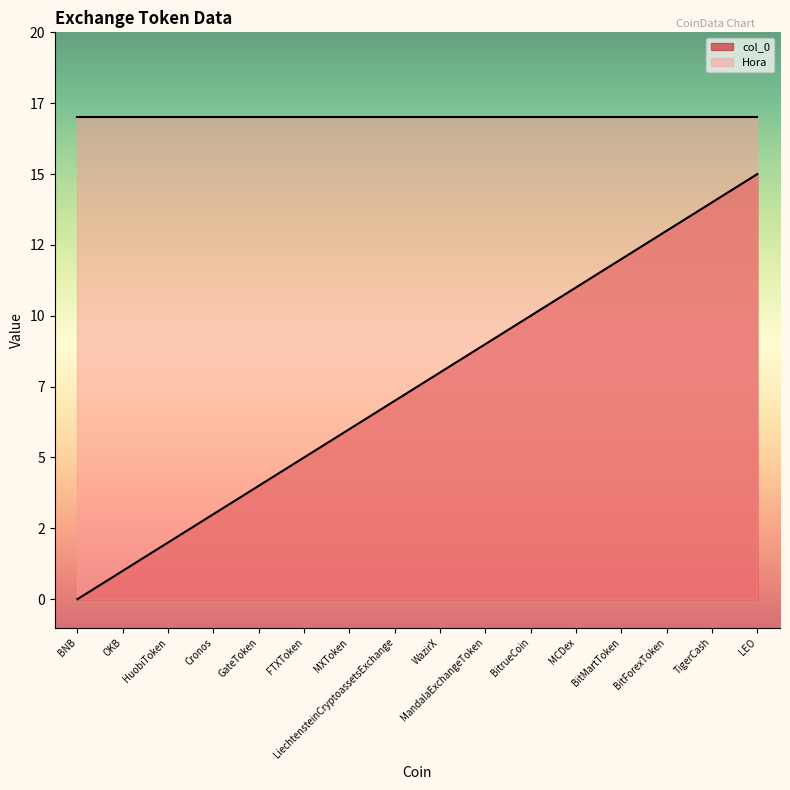

How many values exceed 8?

7